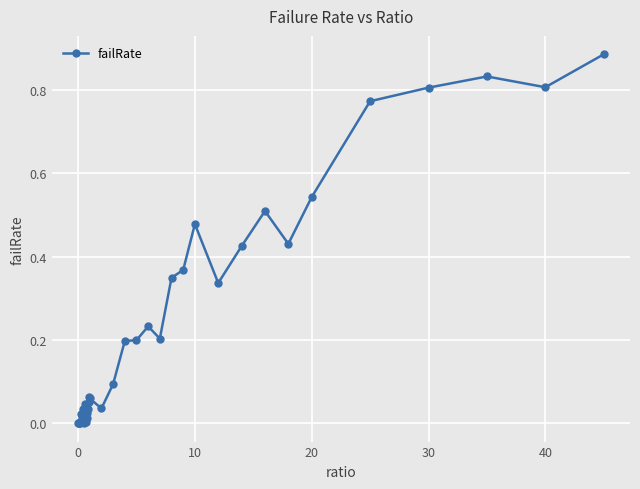

Count the number of data series in this chart.

1